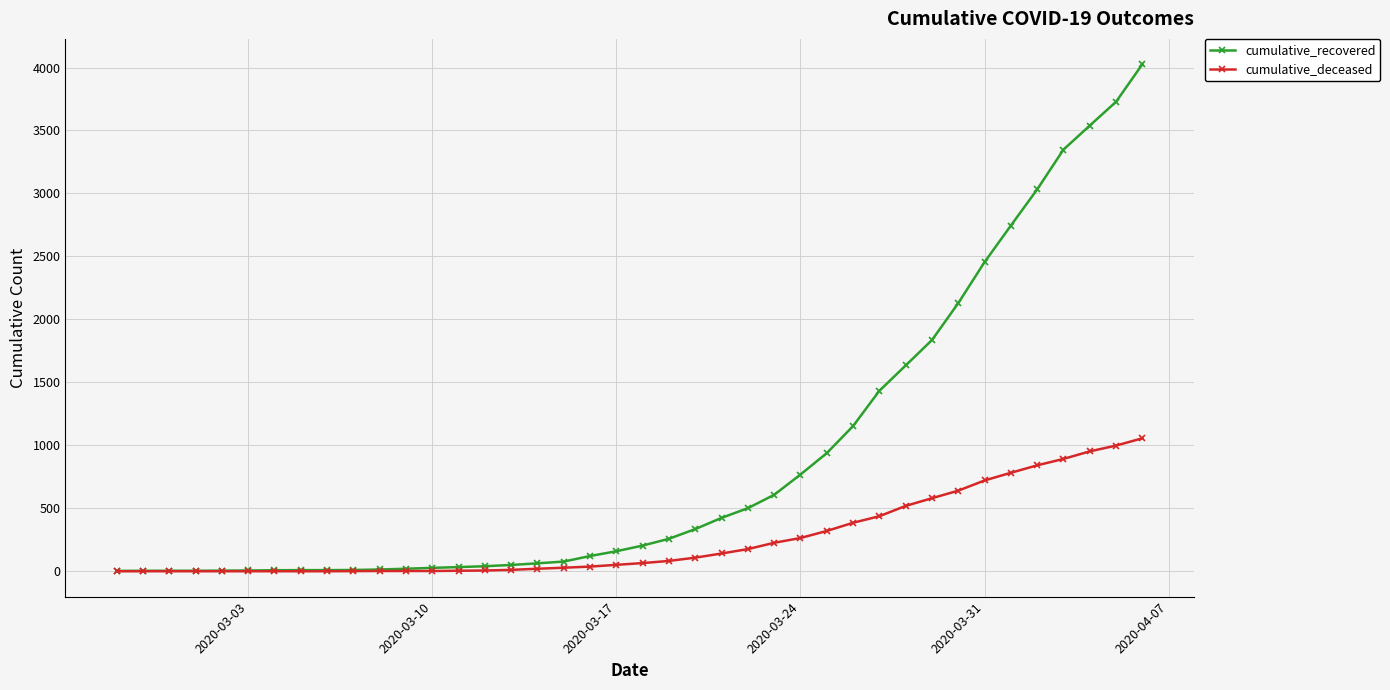

At how many categories does at least one series exceed 1904?

8